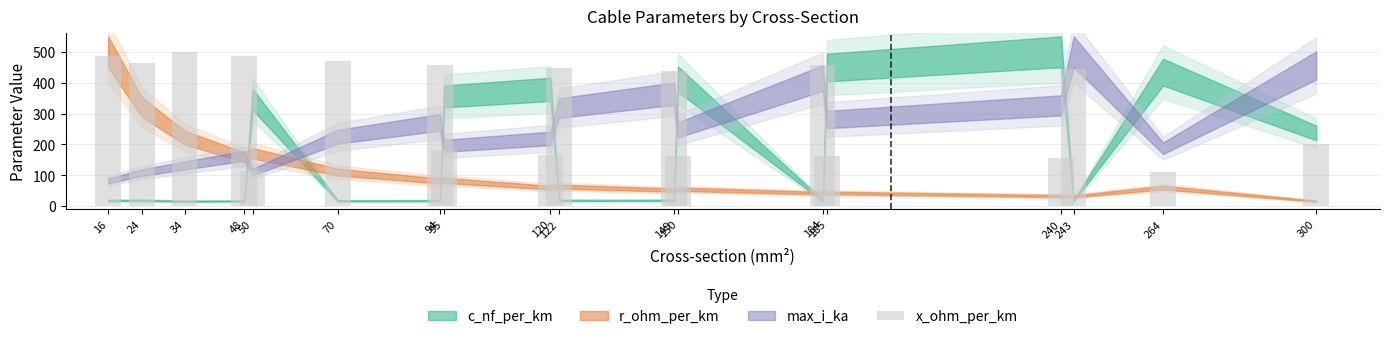

What is the minimum value shown in the chart?

111.1